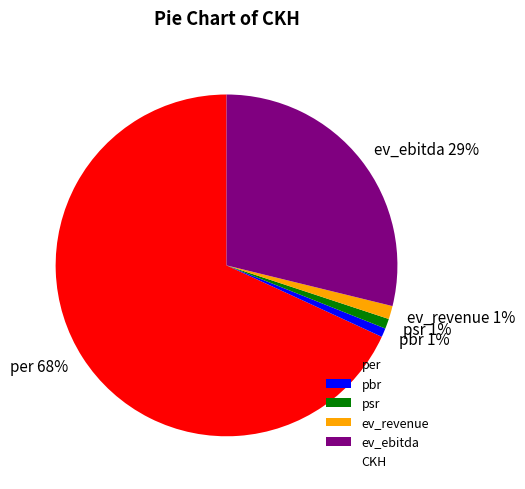

Do ev_revenue and ev_ebitda together represent more than half of the pie?

No